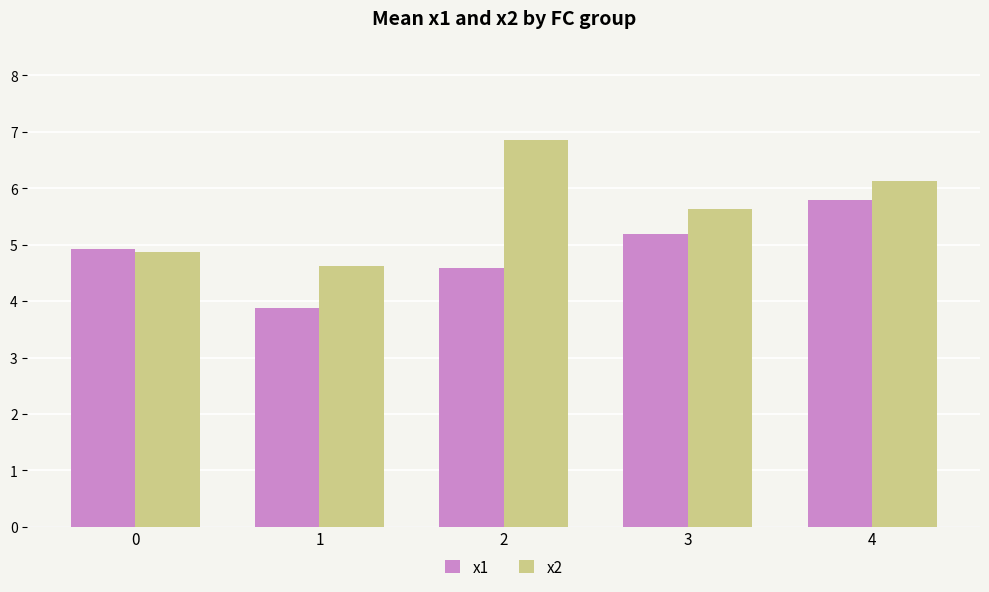

Rank the series by their average value, from highest to lowest.

x2, x1